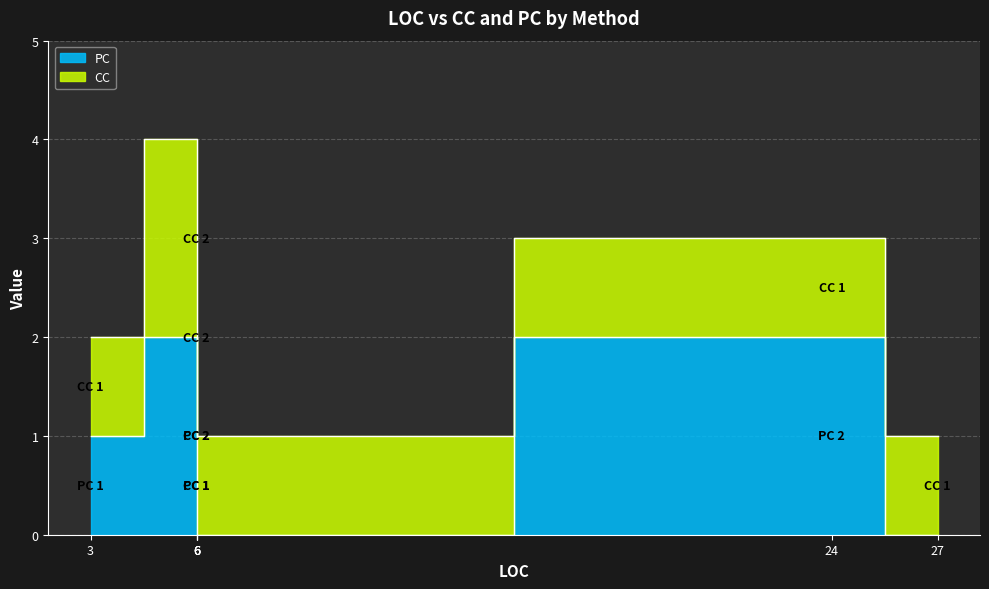

Which series changed the most between 6 and 27?

PC